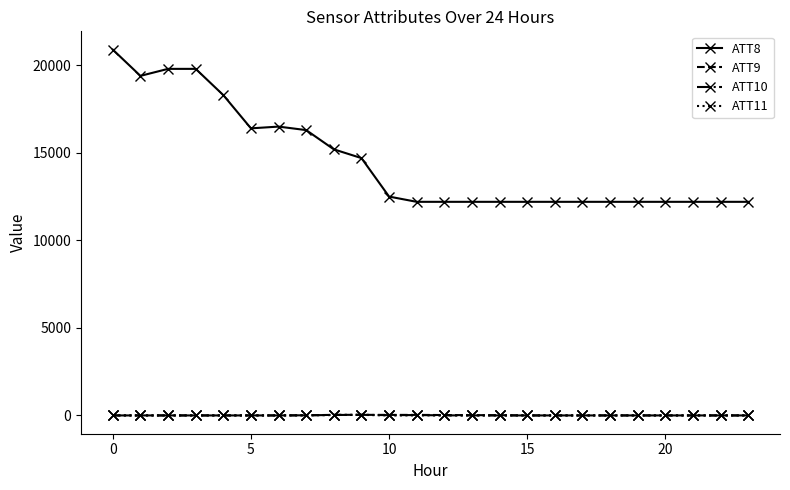

Which series has the largest total across all categories?

ATT8